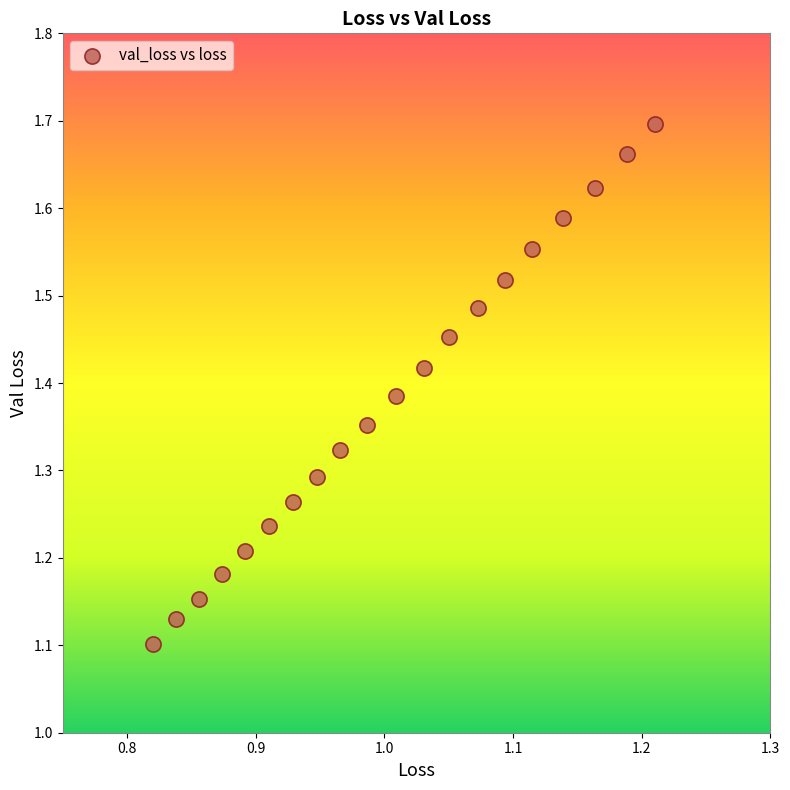

What is the range of X values (max minus min)?

0.4